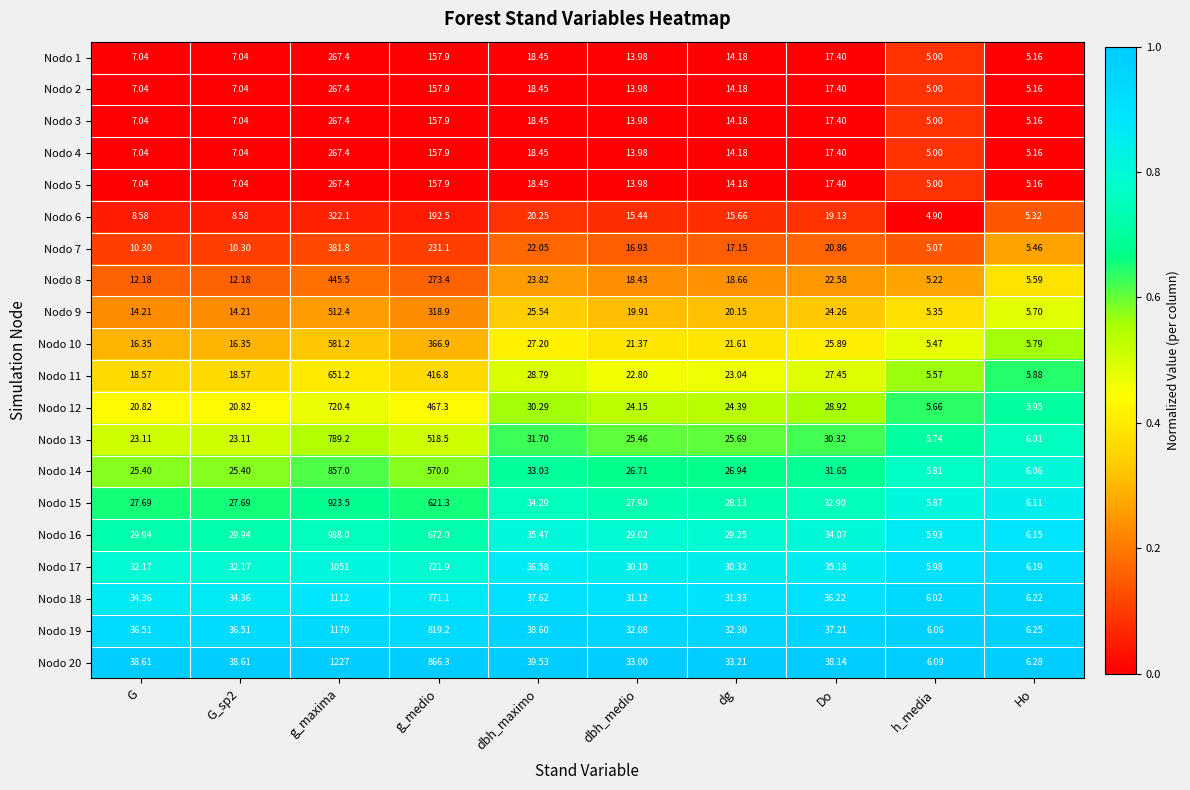

Where is Nodo 12 nearest to the value 363?

g_medio